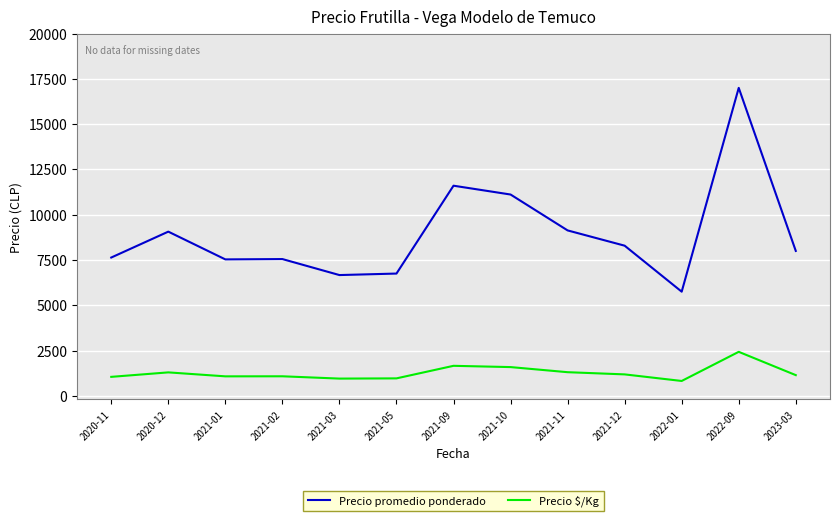

What position from the right is 2021-01?

11